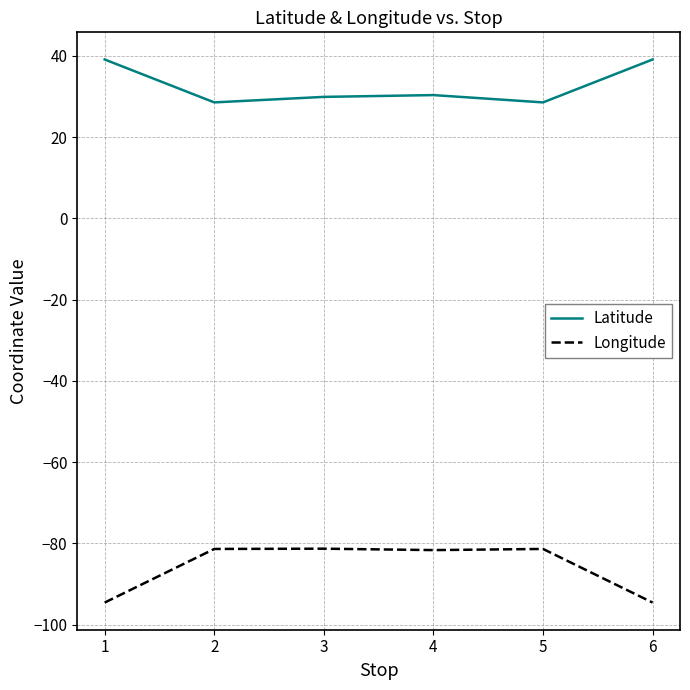

At how many categories does at least one series exceed -81?

6